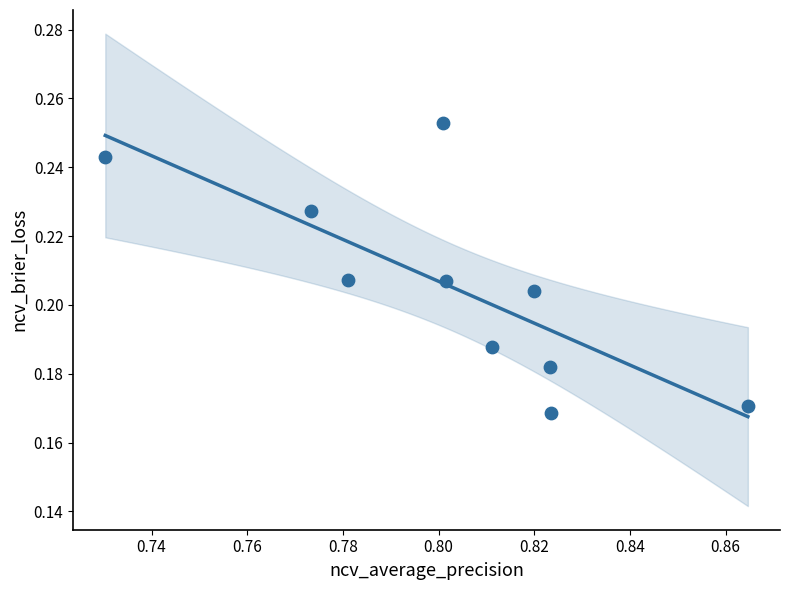

What is the average X value?

0.8